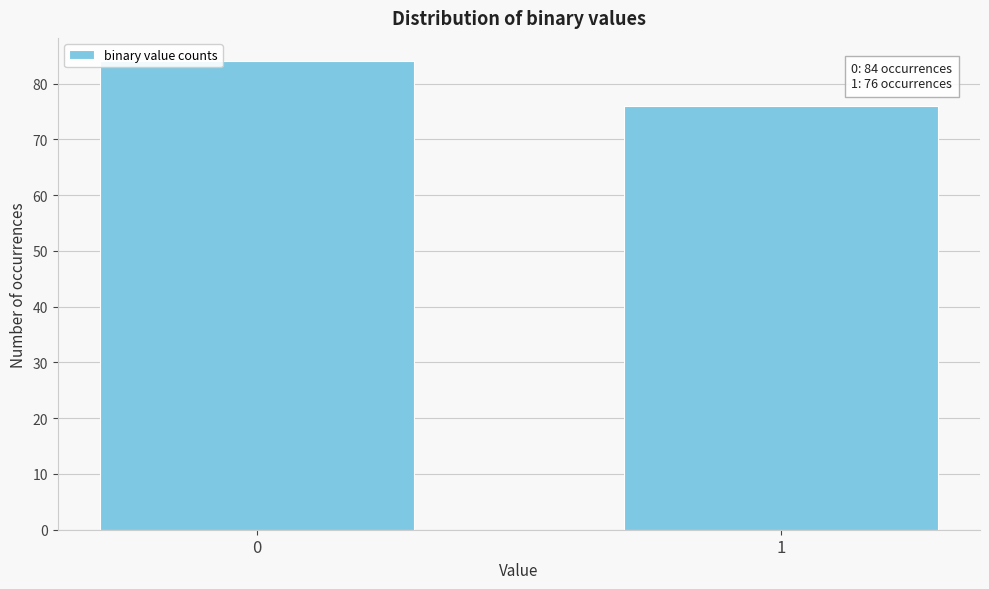

Reading left to right, list all the values displayed in this chart.

84	76